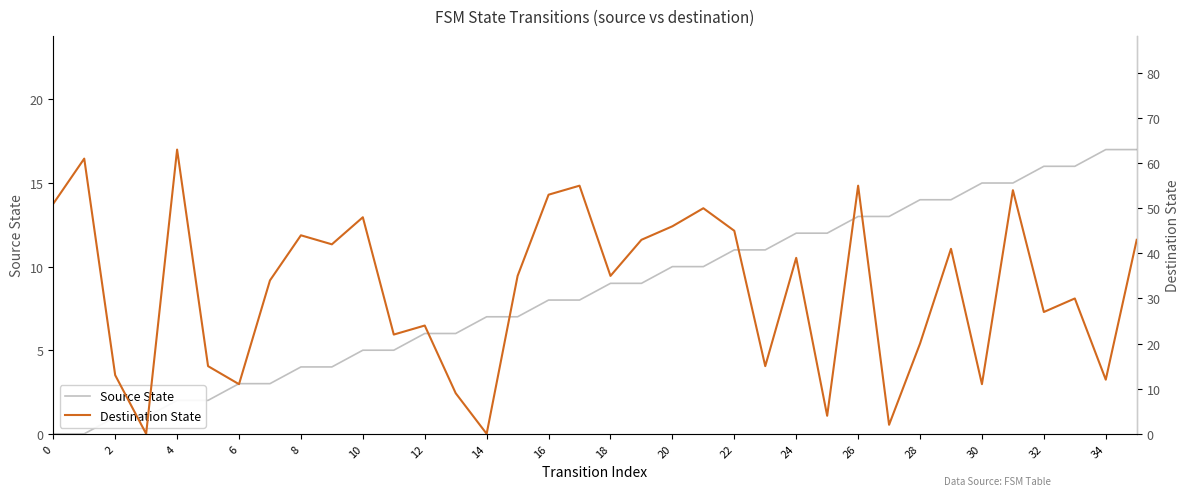

What is the sum of all Source State values?

306